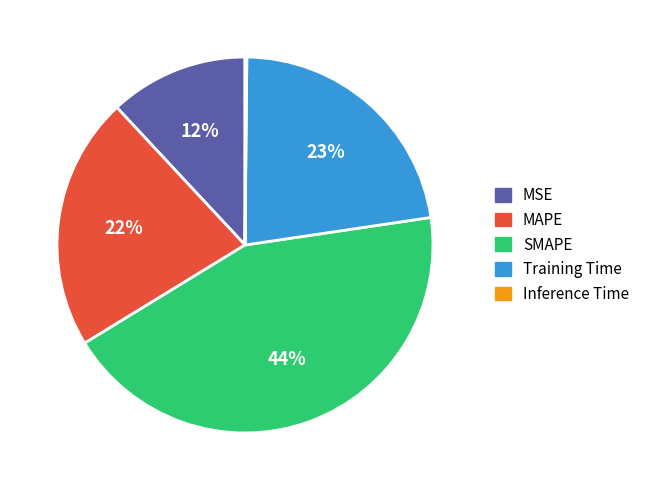

To the nearest percent, what percentage of the pie is MSE?

12%